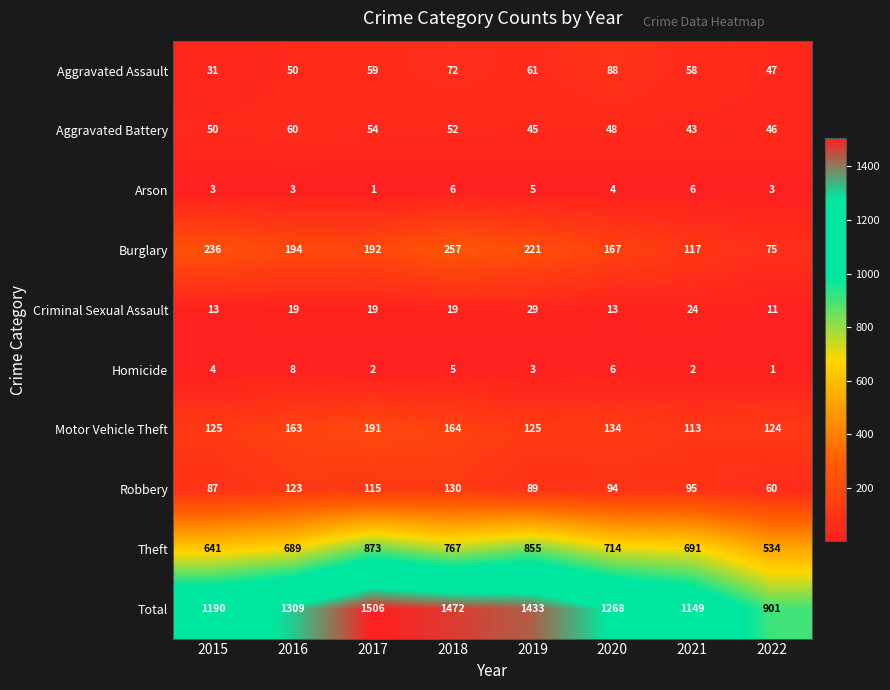

The Theft series shows 217 at 2021. True or false?

False